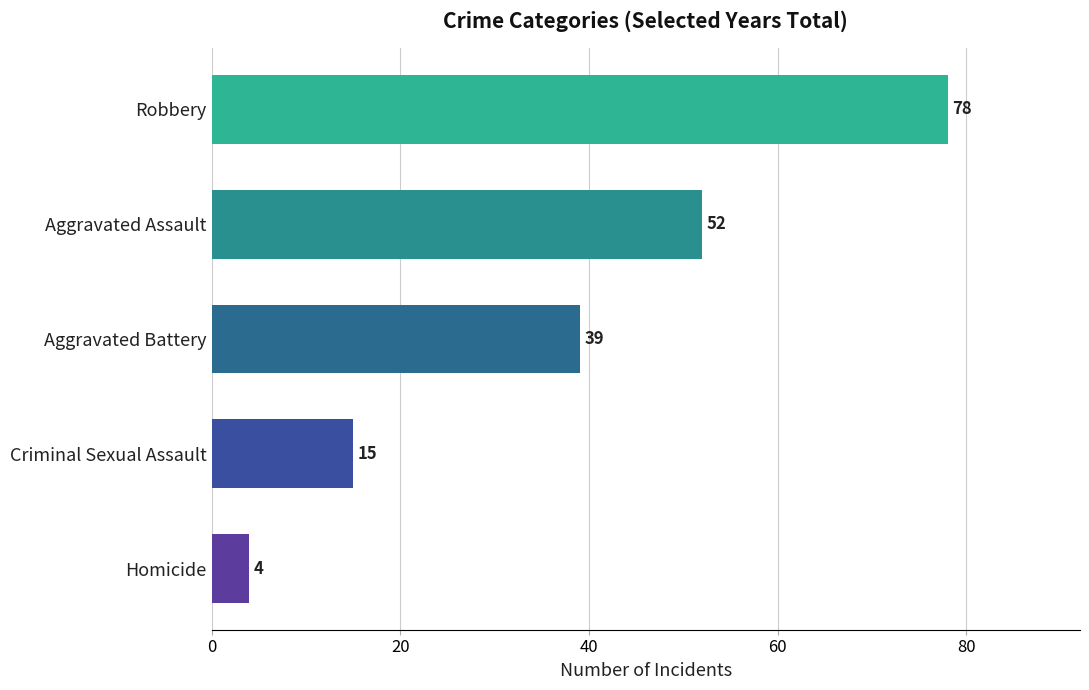

The chart shows a value of 52 at Aggravated Assault. True or false?

True